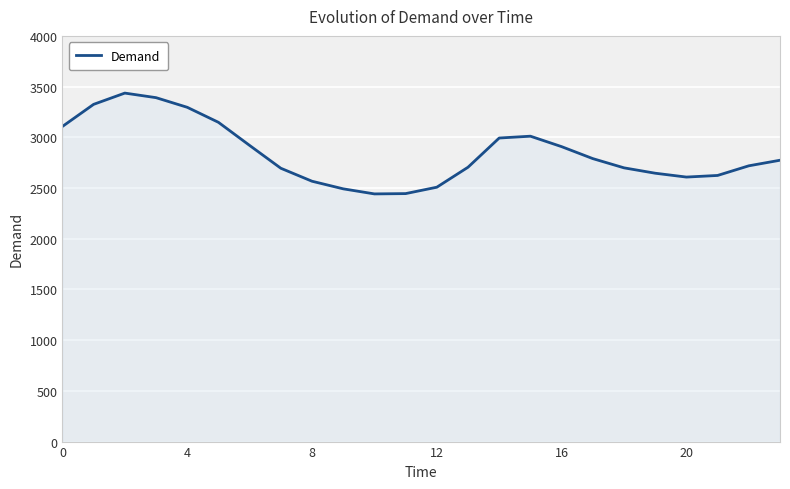

What is the maximum value shown in the chart?

3436